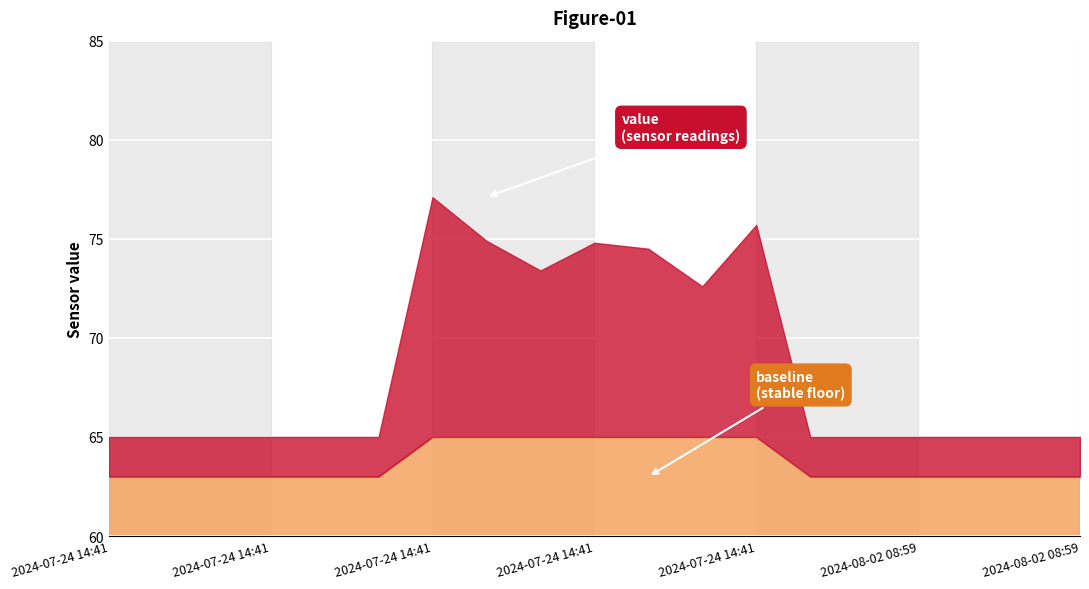

Between 2024-07-24 14:41:15 and 2024-08-02 08:59:10, which is larger?

2024-07-24 14:41:15